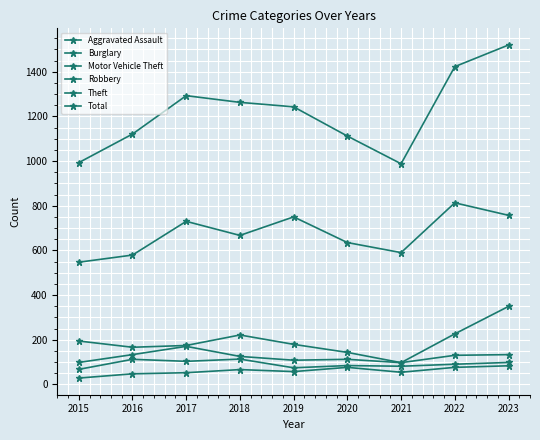

Is this an area chart (filled region under the line)?

No